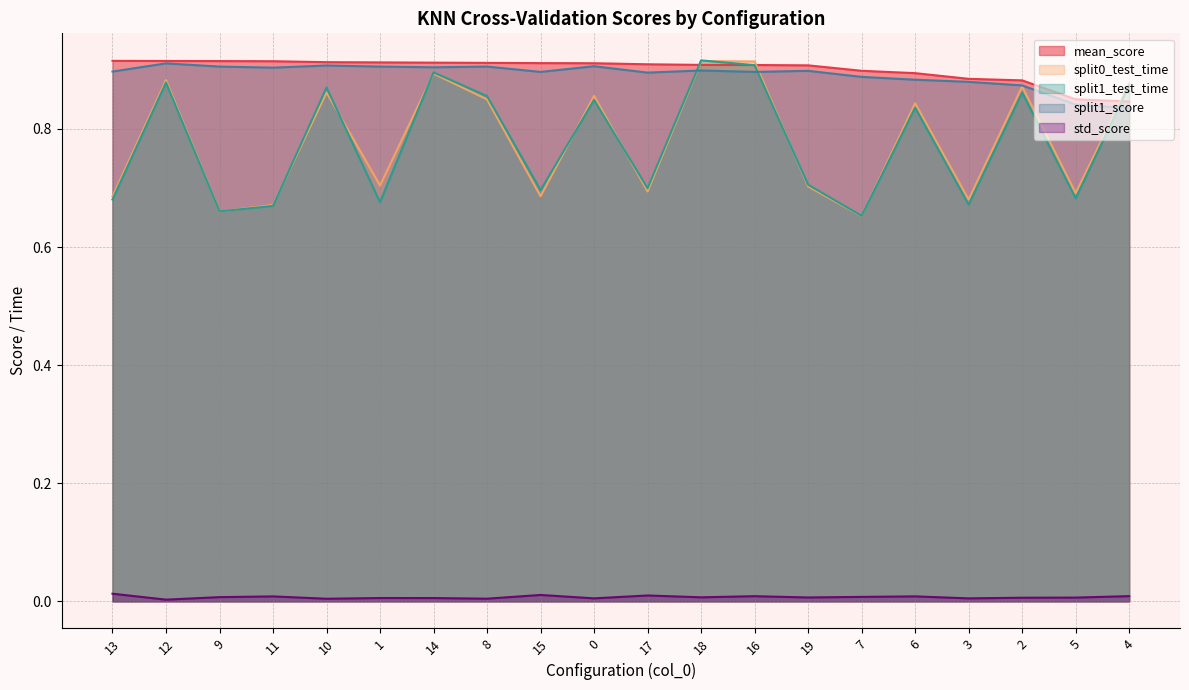

What is the value of the mean_score point at the 6th from the left?

0.9